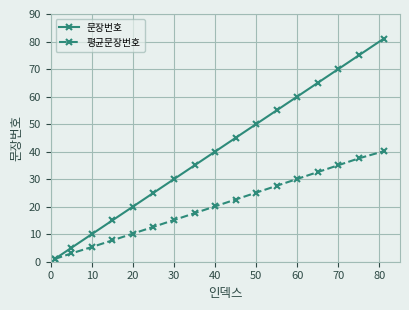

Rank the series by their maximum value, from lowest to highest.

평균문장번호, 문장번호